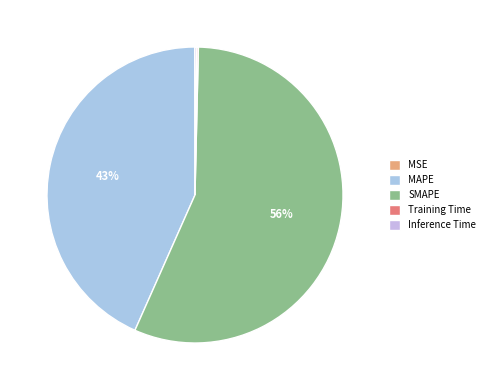

Is there a majority slice in this chart?

Yes